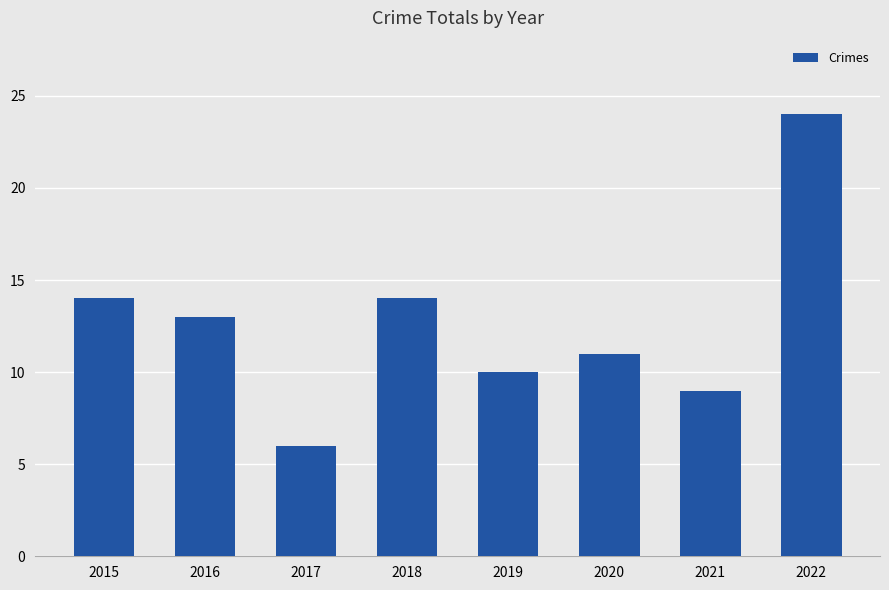

Which category has the lowest value across all series?

2017